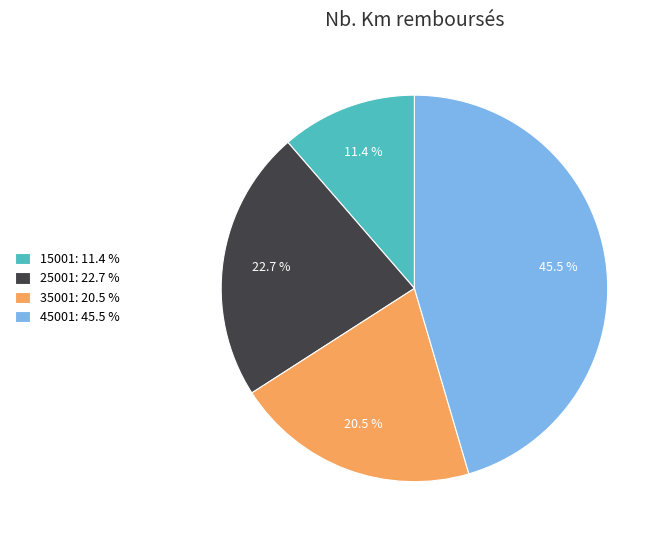

How many slices are in this pie chart?

4